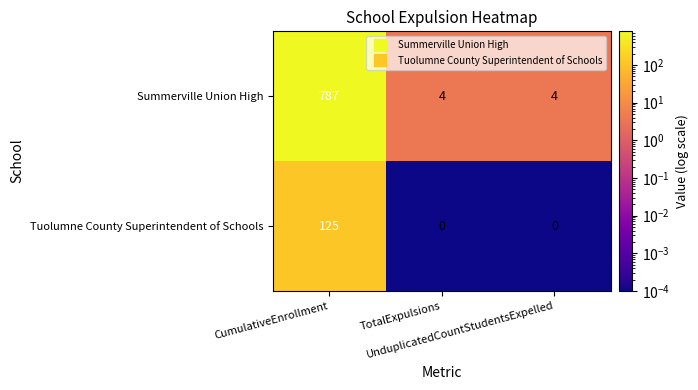

What is the maximum value shown in the chart?

787